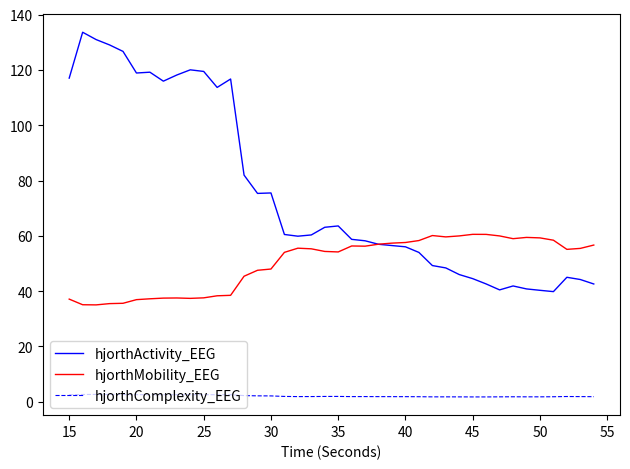

Which series has the largest range (max minus min)?

hjorthActivity_EEG